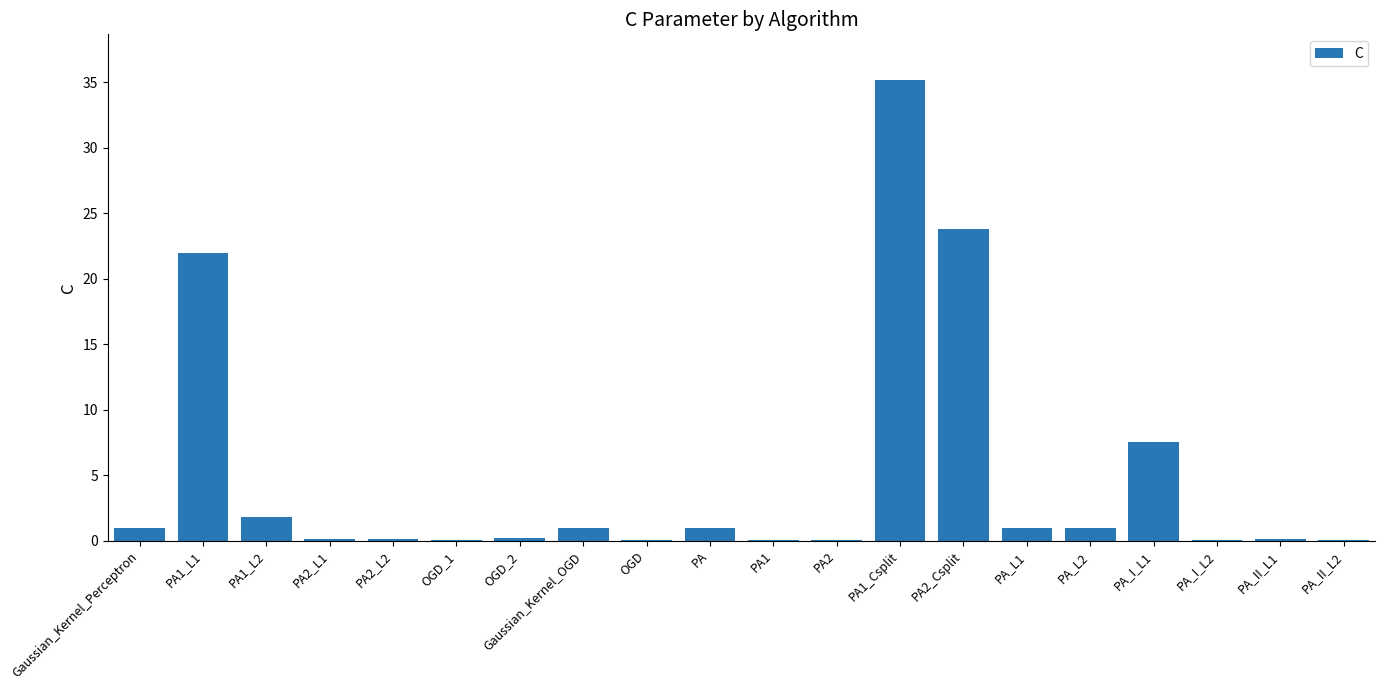

Where is the data nearest to the value 17?

PA1_L1